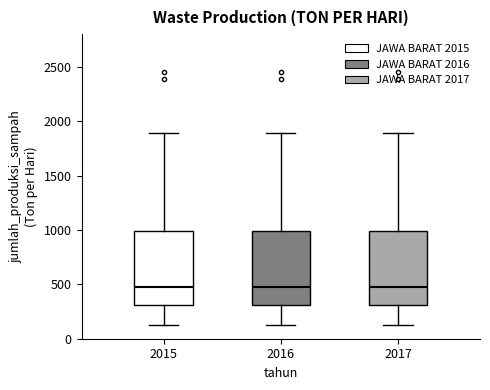

Reading left to right, transcribe this box plot: for each box, give where its median line is, the range the box spans, and where its two whiskers end, as read against the y-axis. The values are not printed on the chart, so give them approximately, as read against the axis.

2015: median 450, box 300 to 1000, whiskers 150 to 1900
2016: median 450, box 300 to 1000, whiskers 150 to 1900
2017: median 450, box 300 to 1000, whiskers 150 to 1900